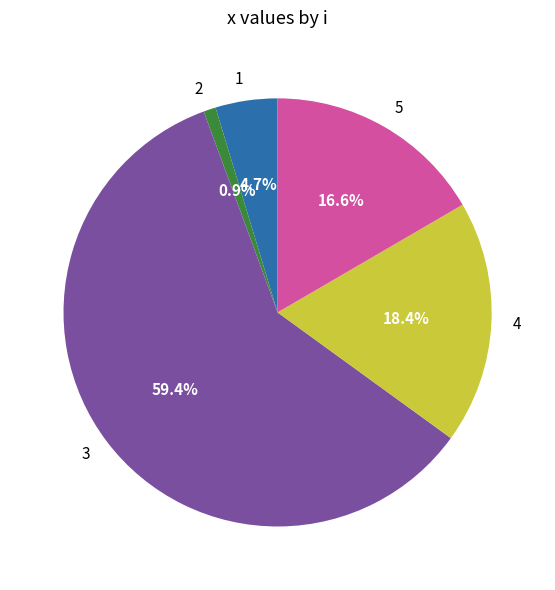

To the nearest percent, what is the combined percentage of 1 and 3?

64%